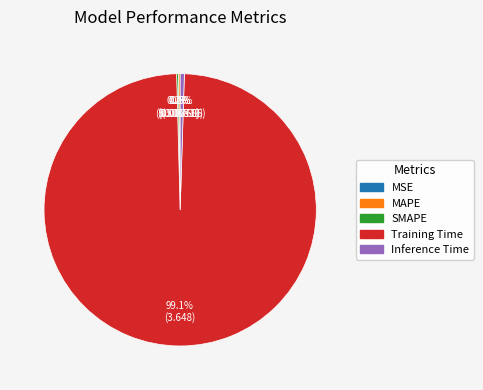

What percentage is NOT represented by Training Time?

0.9%